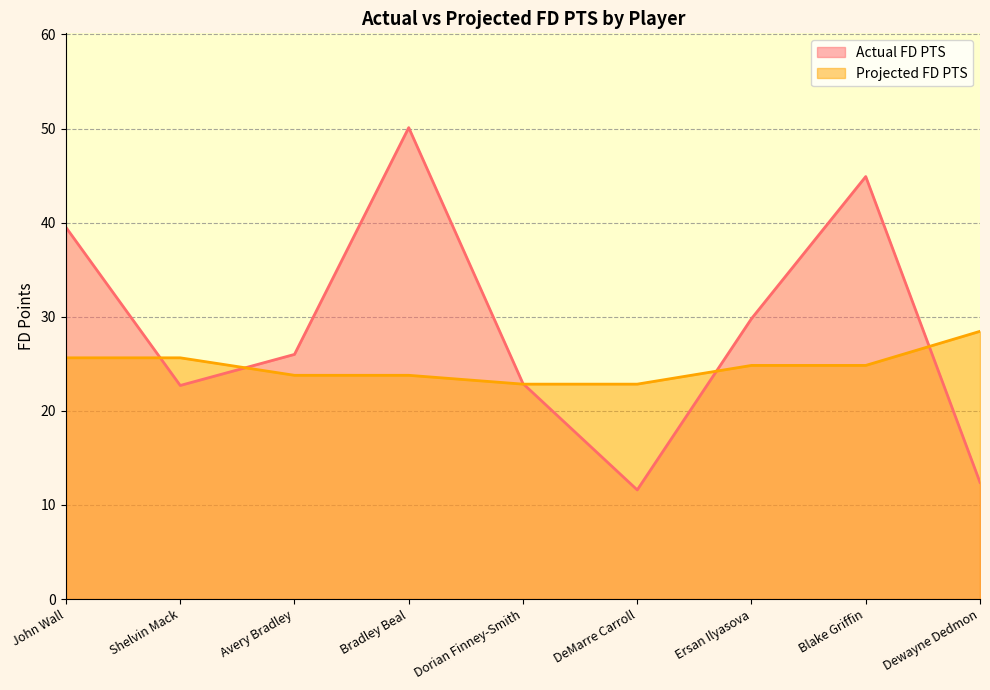

Where is Projected FD PTS nearest to the value 25?

Ersan Ilyasova